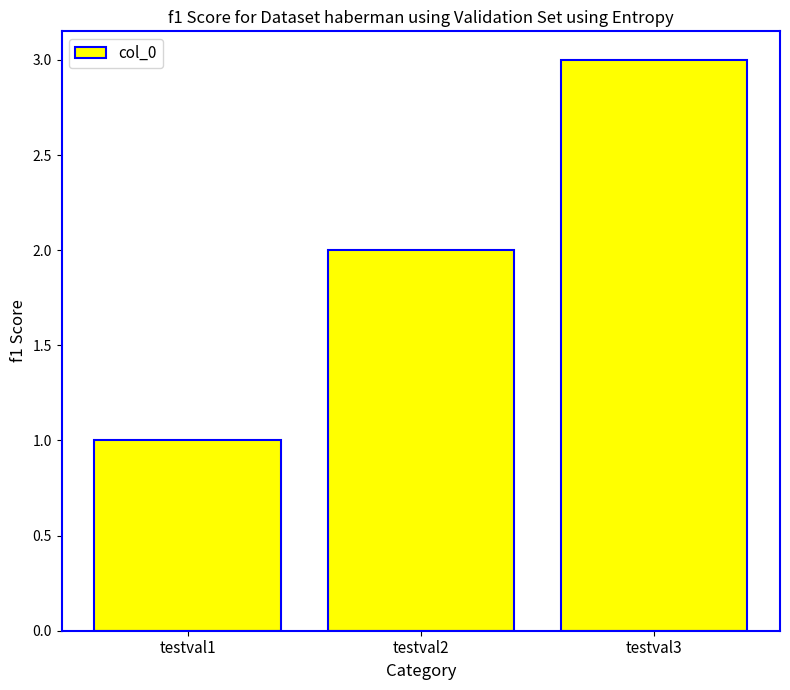

Reading left to right, list all the values displayed in this chart.

testval1=1	testval2=2	testval3=3